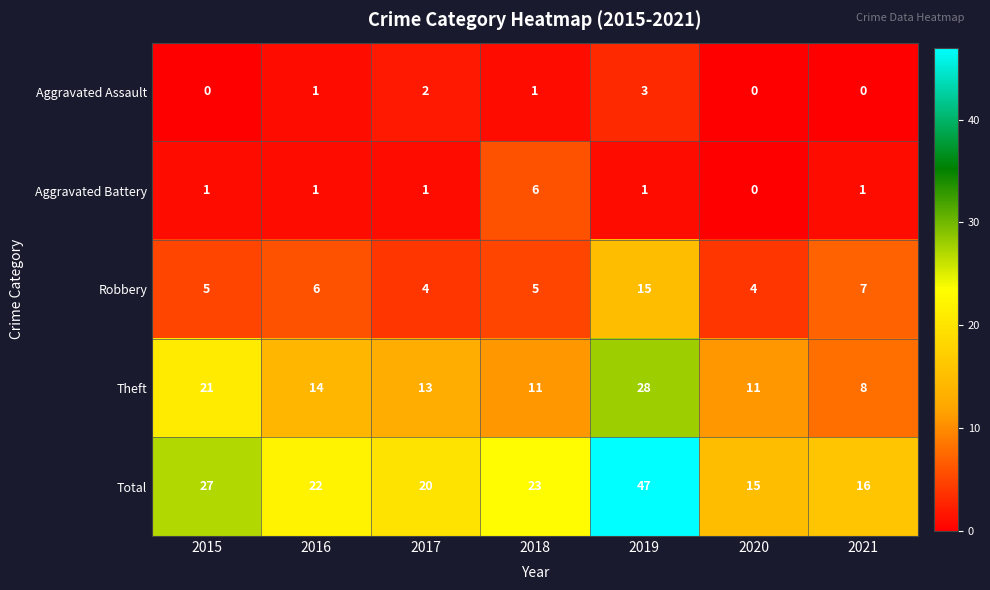

Which category has the highest value in the Aggravated Battery series?

2018